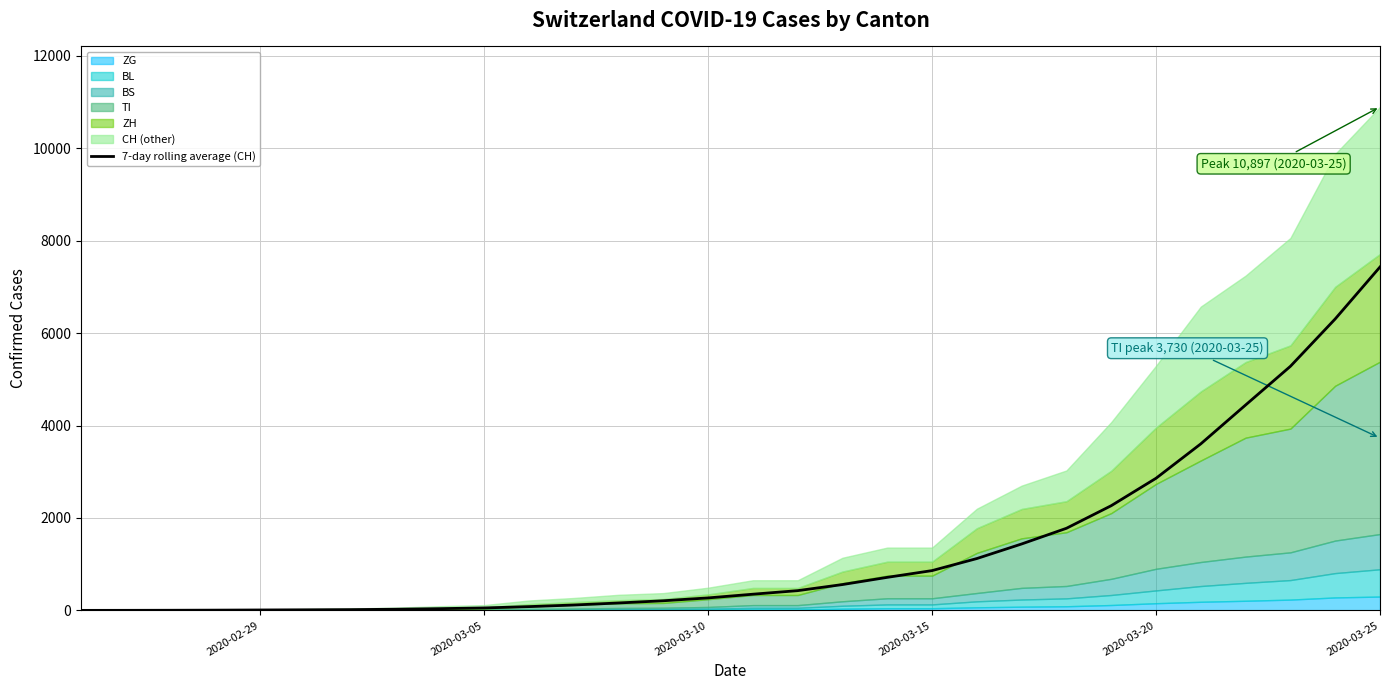

At which label does 7-day rolling average (CH) reach its peak?

2020-03-25